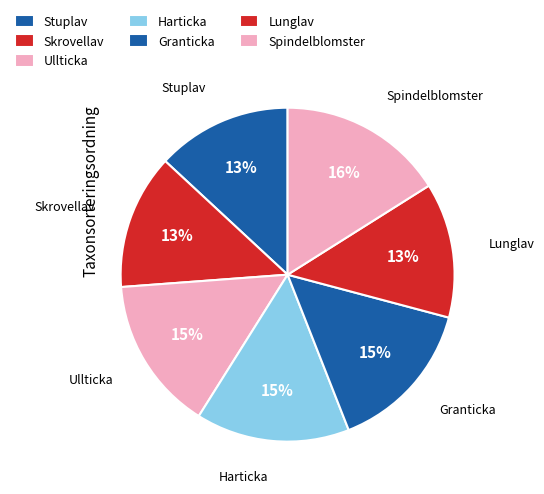

Which category has the biggest portion of the pie?

Spindelblomster